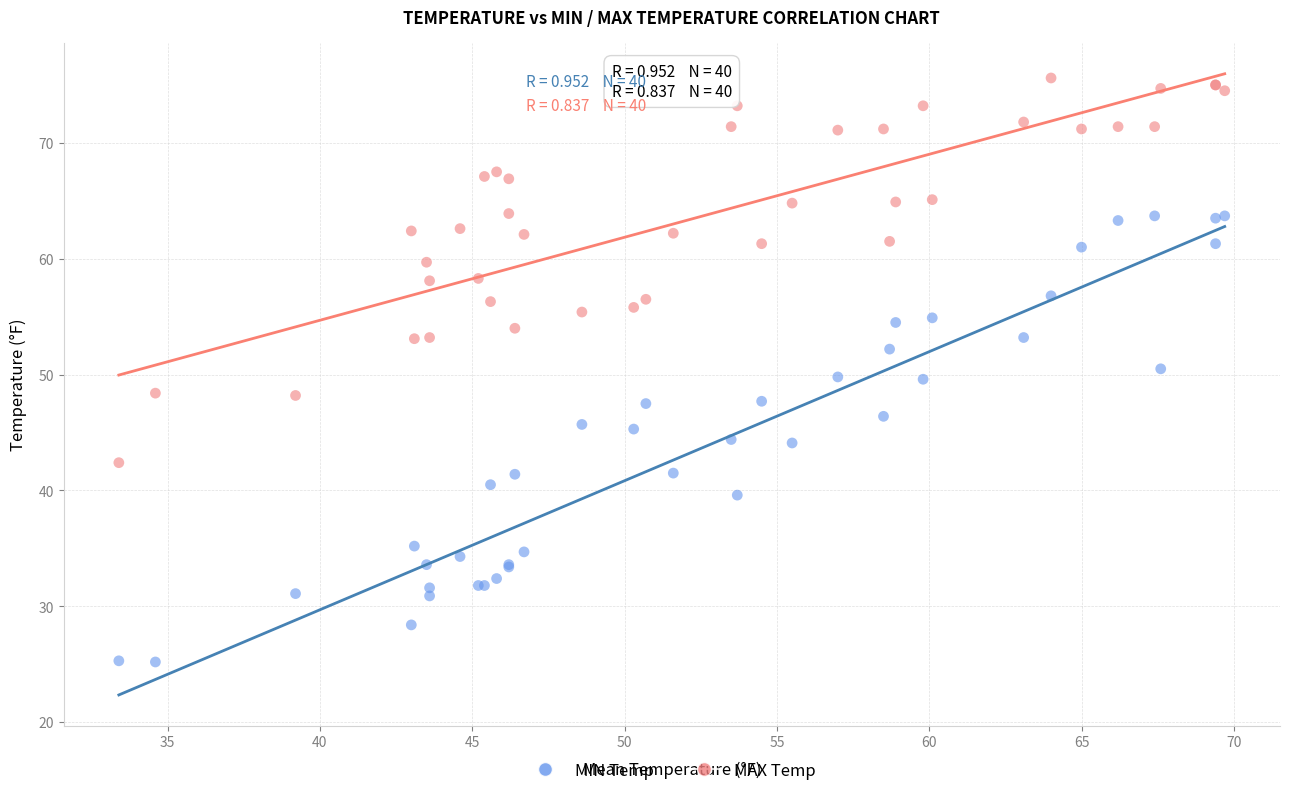

Which series has the widest spread of Y values?

MIN Temp